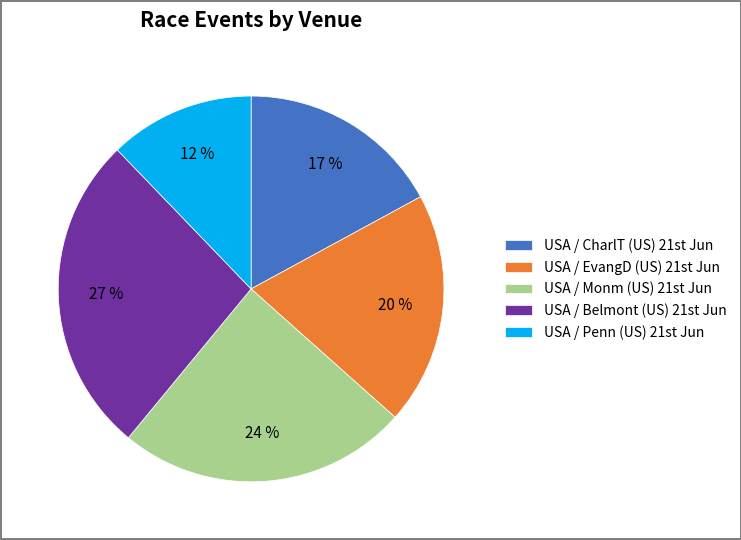

Rank the categories by value from lowest to highest.

USA / Penn (US) 21st Jun, USA / CharlT (US) 21st Jun, USA / EvangD (US) 21st Jun, USA / Monm (US) 21st Jun, USA / Belmont (US) 21st Jun